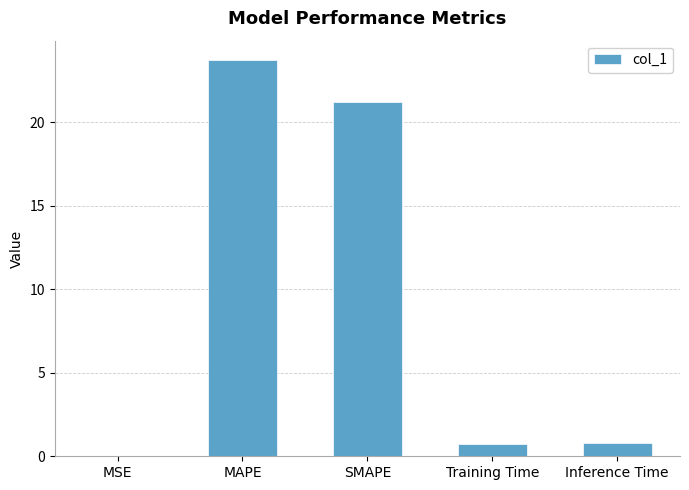

Between MSE and MAPE, which is larger?

MAPE